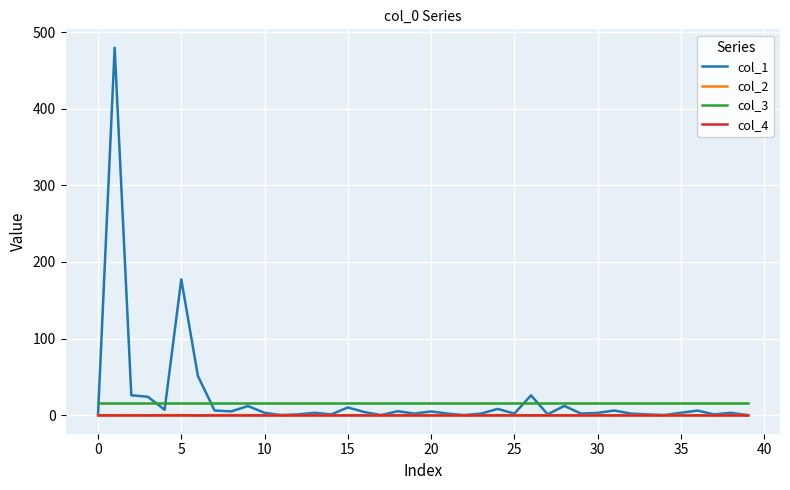

Which series has the largest range (max minus min)?

col_1